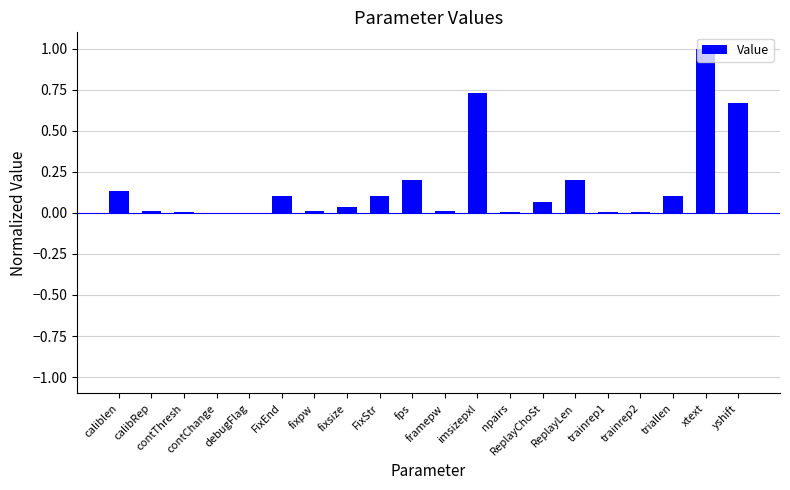

What is the sum of all values?

3.4